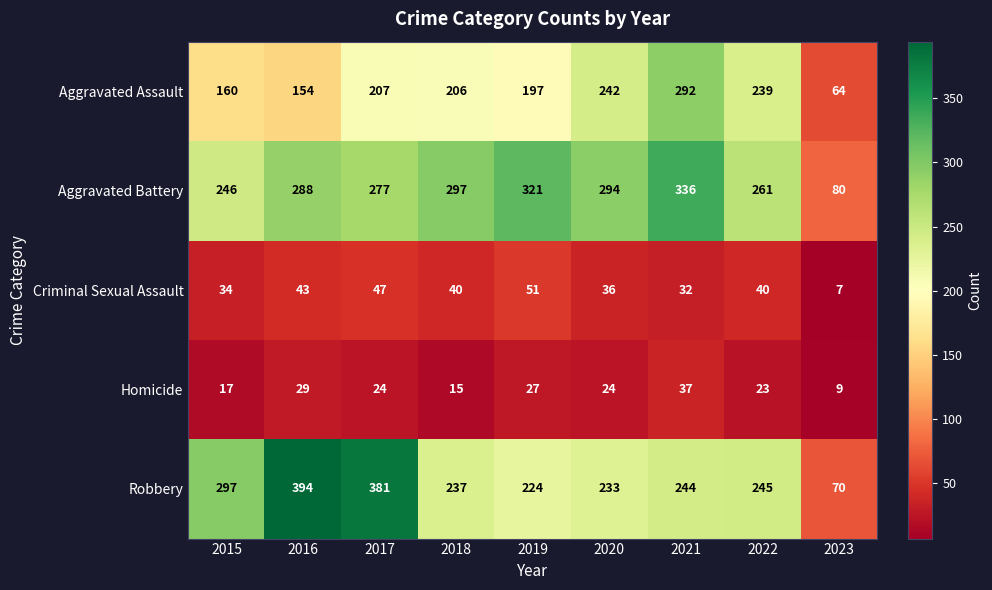

The Aggravated Battery series shows 113 at 2022. True or false?

False